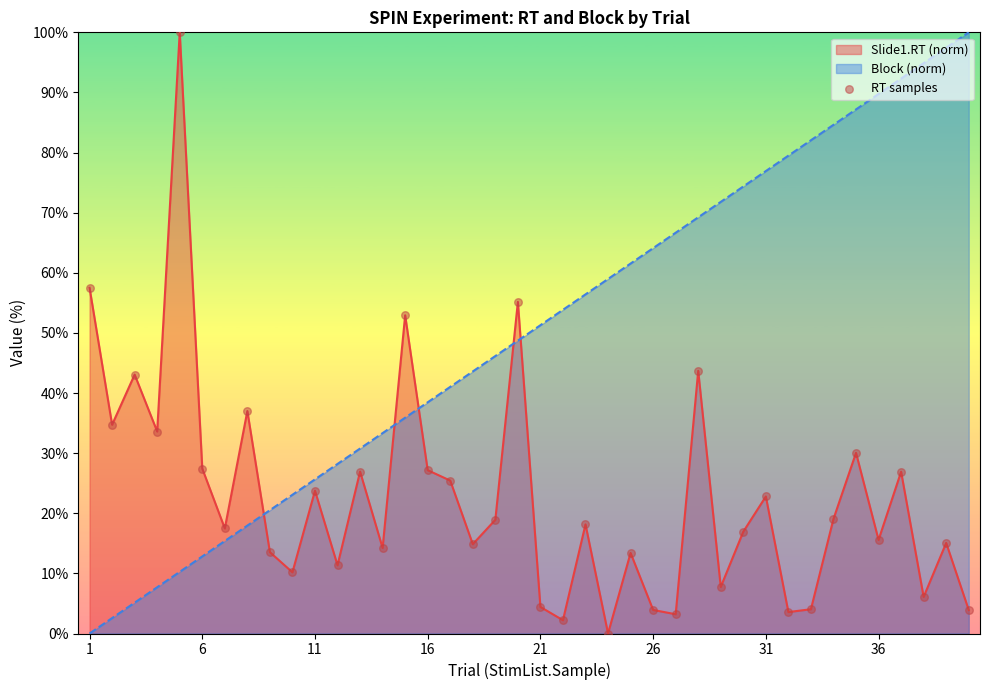

What is the difference between the highest and lowest values at 21?

46.9